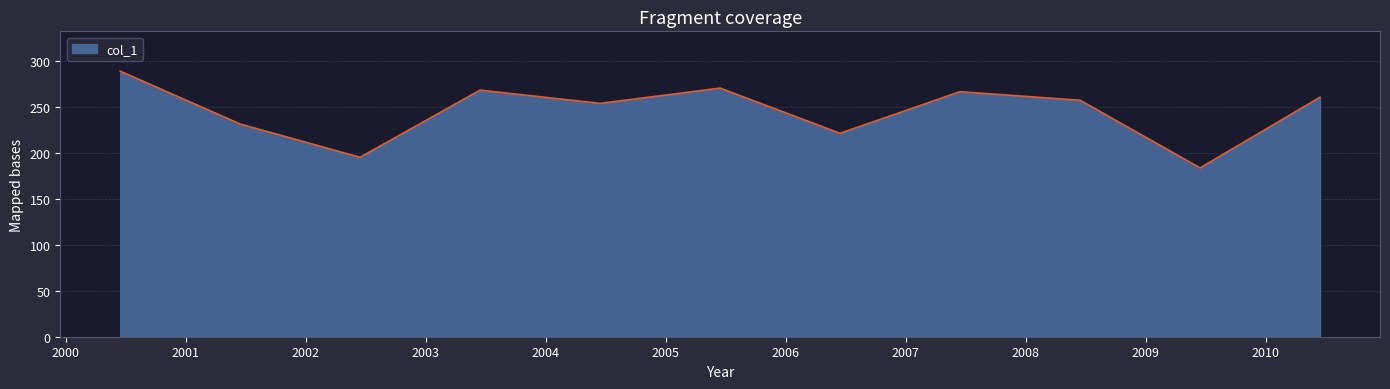

Reading left to right, list all the values displayed in this chart.

288.6	231.1	195.0	268.0	253.6	270.2	221.1	266.3	256.9	183.5	260.3